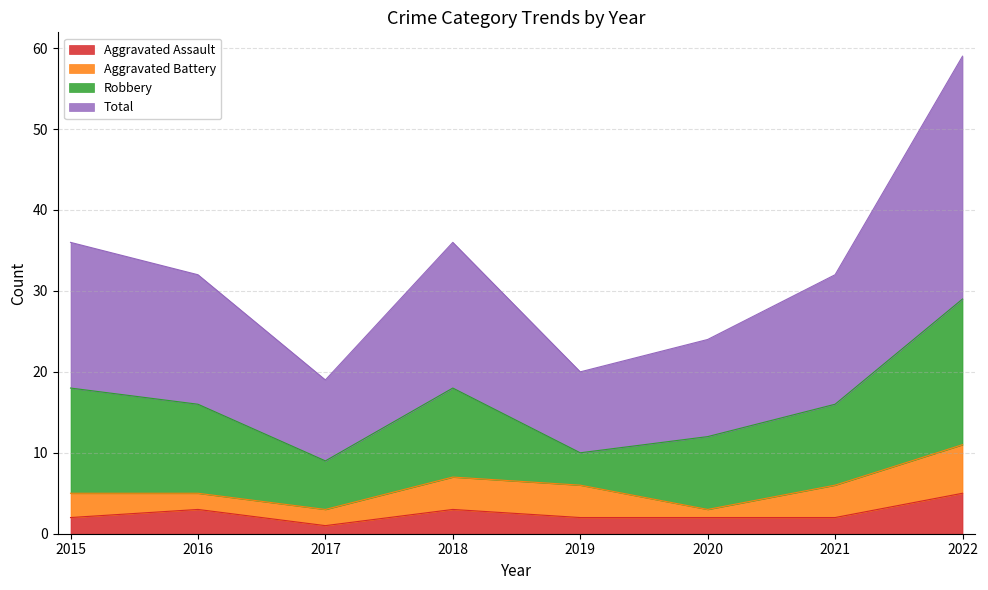

True or false: Aggravated Assault has a value of 1 at 2017.

True